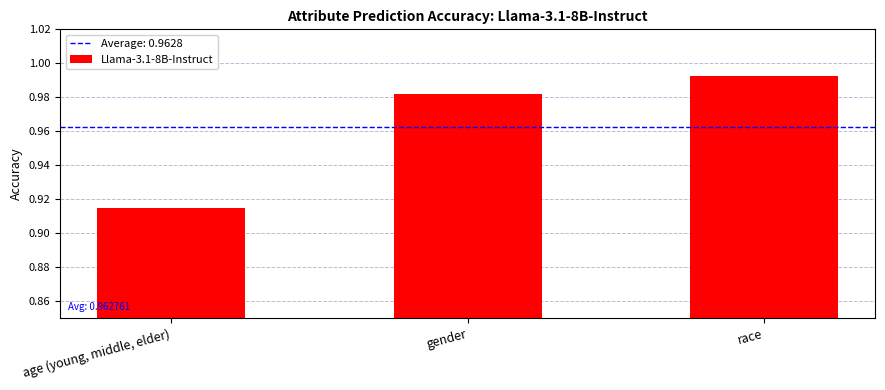

List the labels in order of value, smallest first.

age (young, middle, elder), gender, race